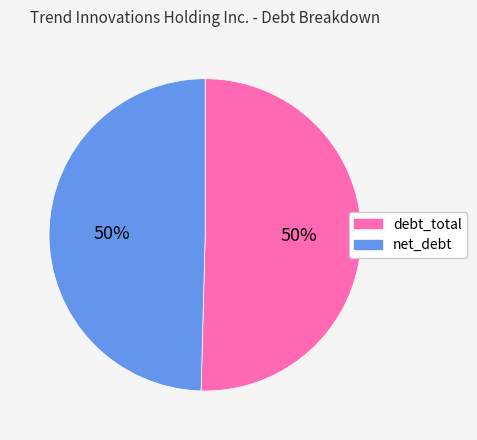

How many slices are in this pie chart?

2